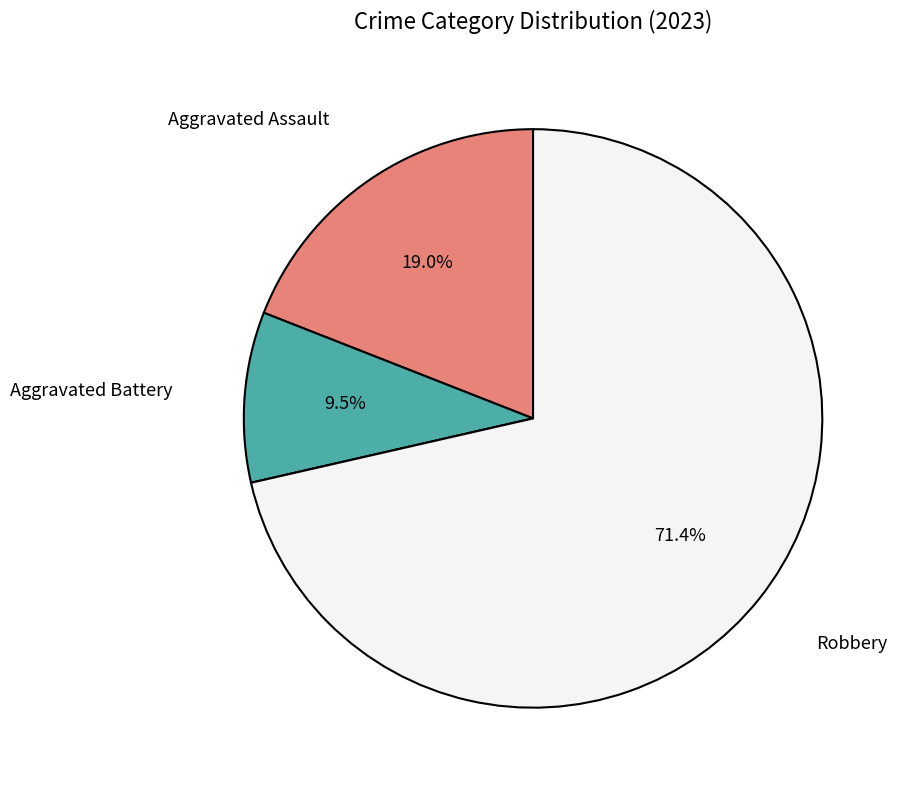

Does any single category account for the majority?

Yes